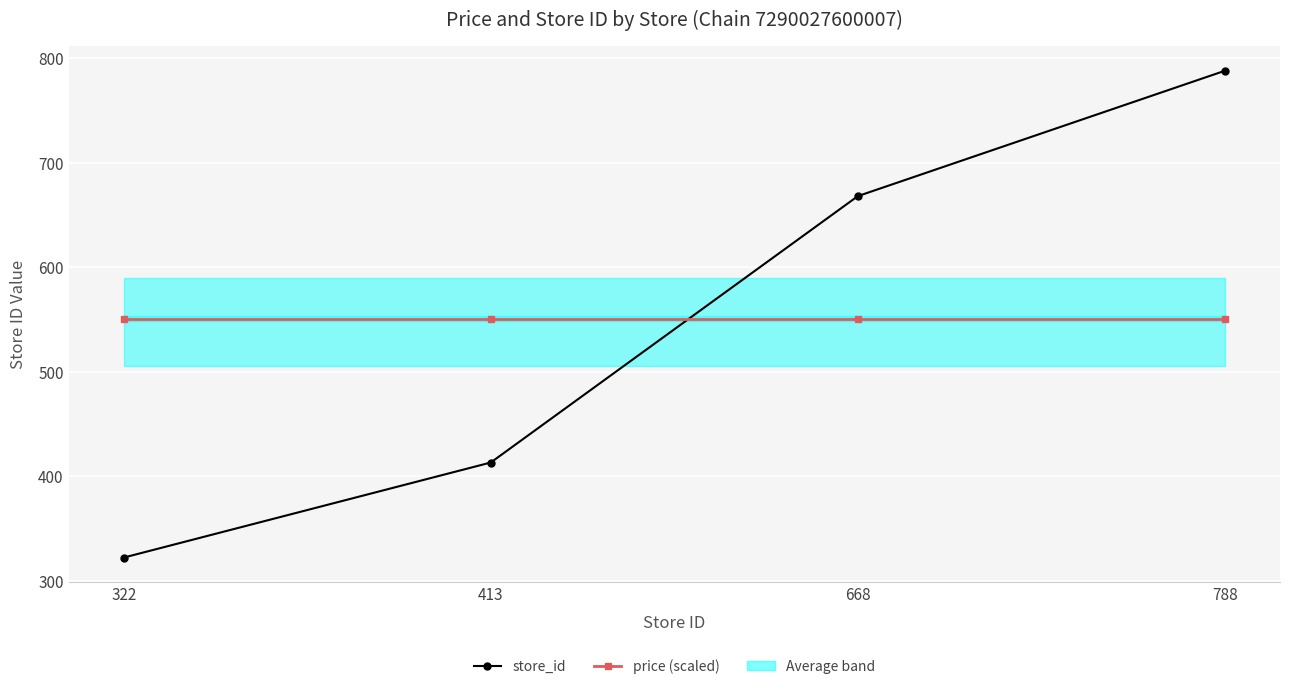

Reading left to right, transcribe all the data shown in this chart.

store_id: 322.0	413.0	668.0	788.0
price (scaled): 550.8	550.8	550.8	550.8